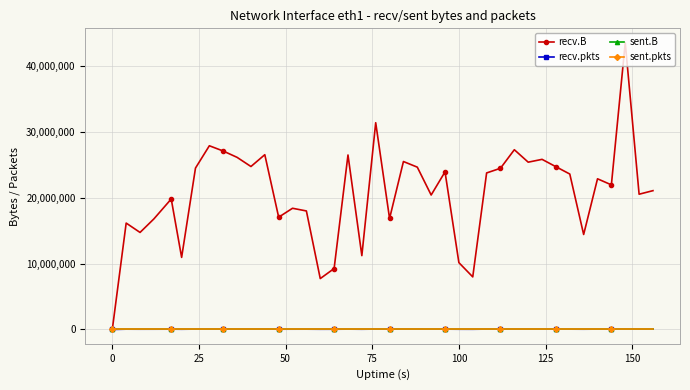

True or false: sent.B and recv.pkts cross at least once.

False